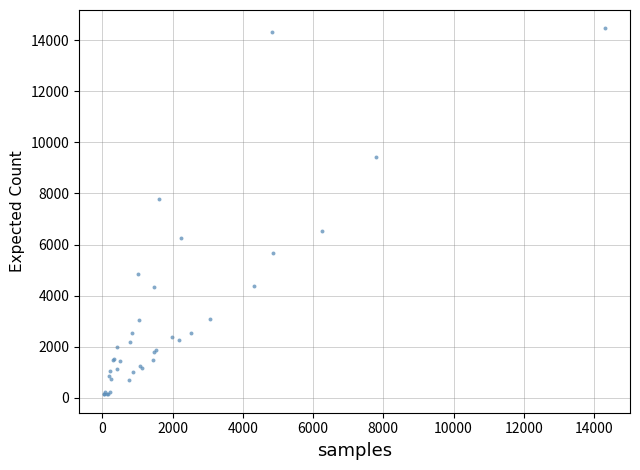

What Y value in the scatter plot is closest to 7300?

7792.2